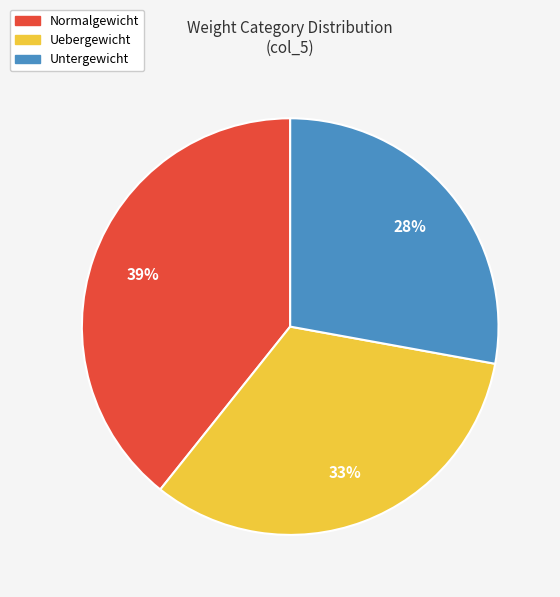

Between Untergewicht and Uebergewicht, which is larger?

Uebergewicht